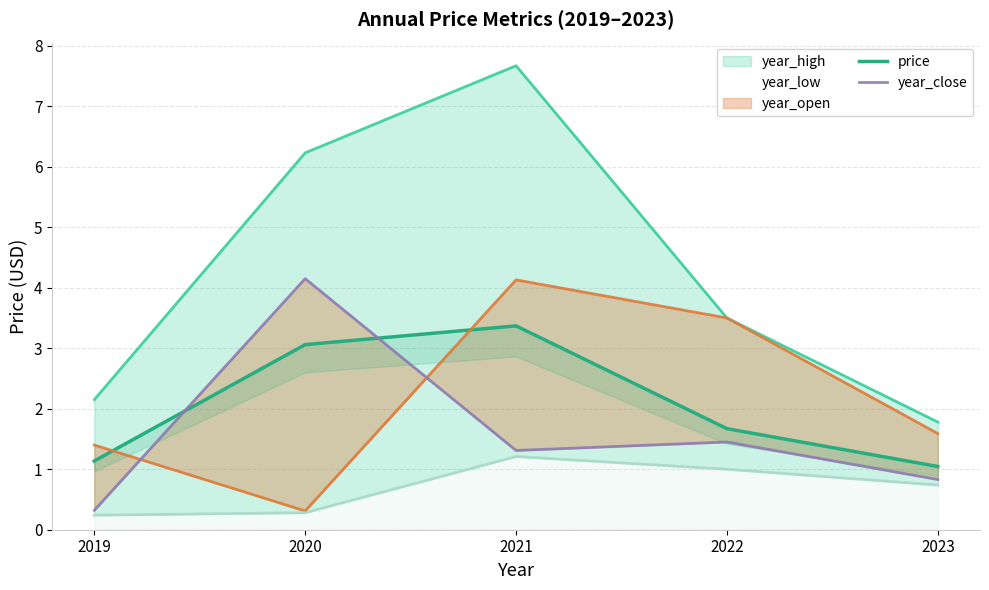

Which category has the lowest value across all series?

2019